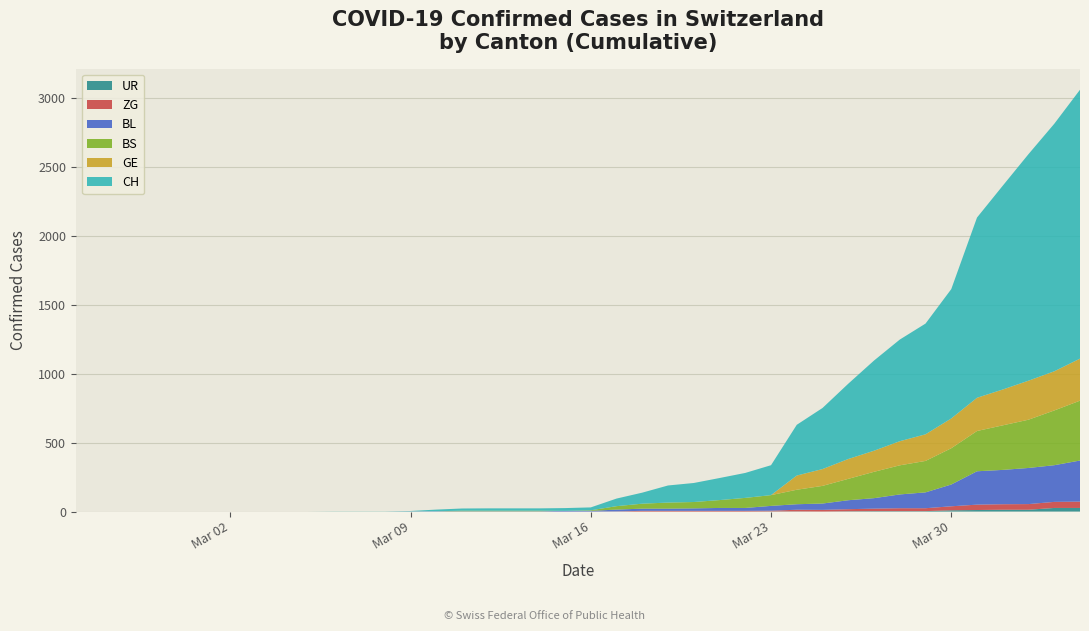

Reading left to right, list all the values displayed in this chart.

CH: 0	0	0	0	0	0	0	0	0	0	1	1	1	3	12	16	17	17	17	20	21	55	80	124	138	160	181	217	368	443	546	654	737	803	938	1307	1478	1643	1795	1950
GE: 0	0	0	0	0	0	0	0	0	0	0	0	0	0	0	0	0	0	0	0	0	0	0	0	0	0	0	0	103	122	144	153	175	193	216	241	260	283	284	305
BS: 0	0	0	0	0	0	0	0	0	0	0	0	0	0	0	4	4	4	4	0	4	25	36	44	46	57	73	78	105	128	155	191	211	228	263	292	323	350	397	434
BL: 0	0	0	0	0	0	0	0	0	0	0	0	0	1	2	2	2	2	2	5	5	13	16	16	18	21	21	35	40	46	65	76	100	115	158	242	249	262	266	298
ZG: 0	0	0	0	0	0	0	0	0	0	0	0	0	0	0	0	0	0	0	0	0	1	5	5	5	5	5	5	12	12	15	18	21	21	29	39	40	41	44	46
UR: 0	0	0	0	0	0	0	0	0	0	0	0	0	0	0	0	0	0	0	0	0	0	0	0	0	0	0	1	1	0	2	3	3	3	9	11	13	13	26	26